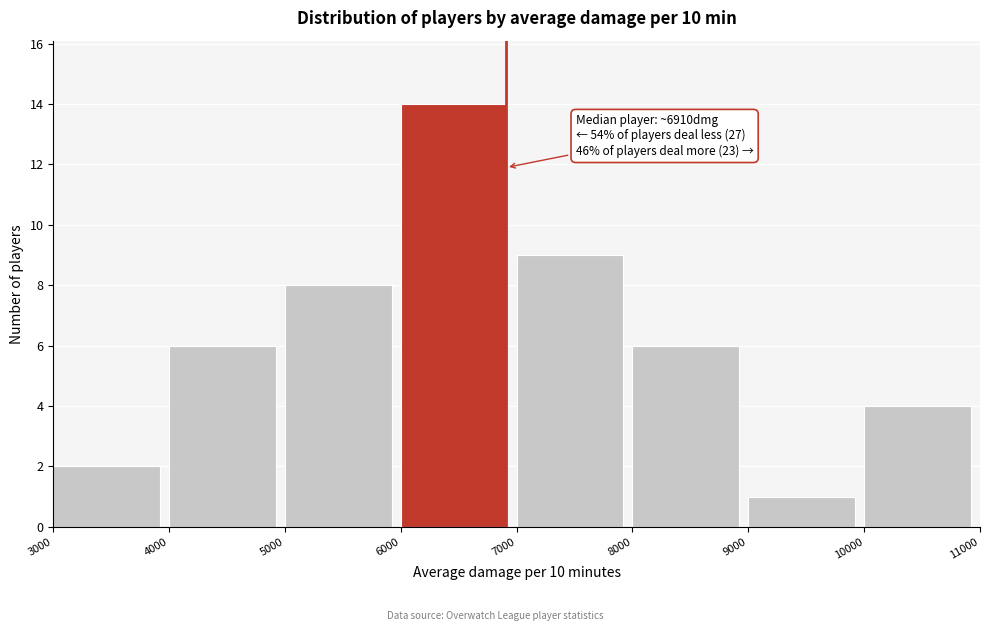

Which range on the x-axis has the tallest bar?

6000 to 7000